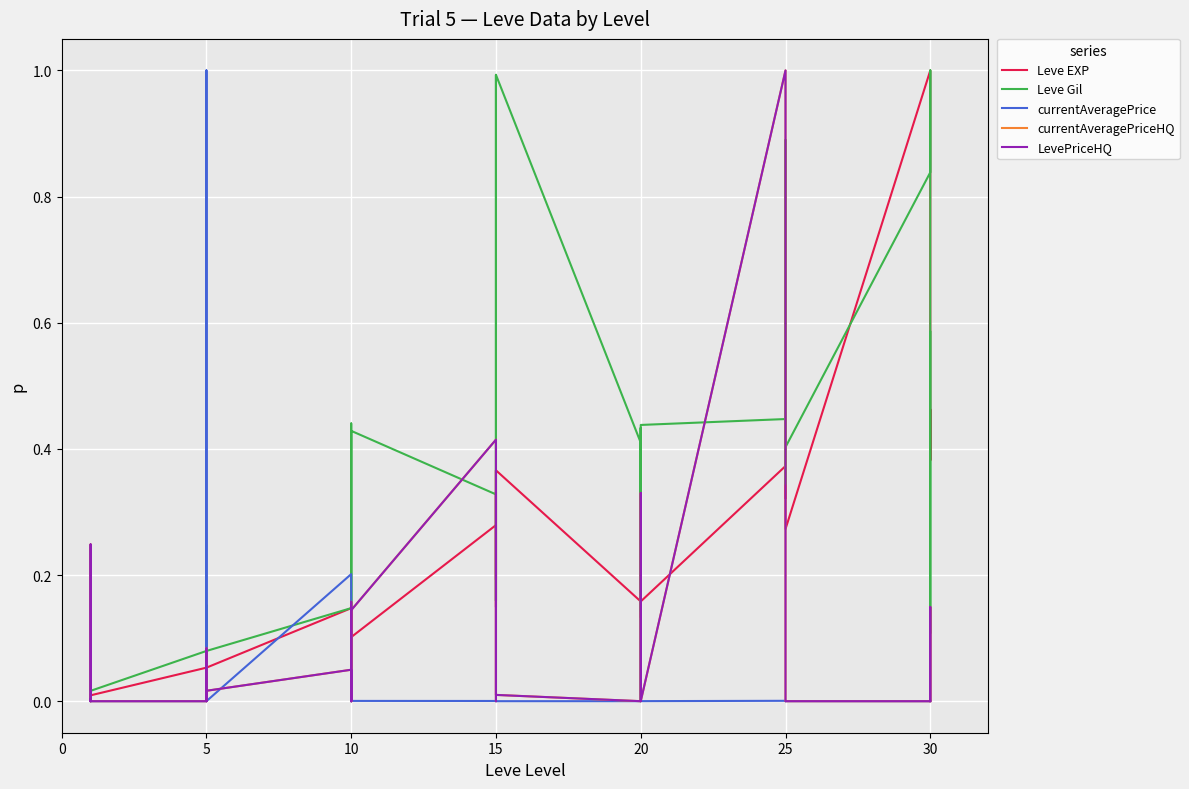

At which label does Leve EXP reach its minimum?

5